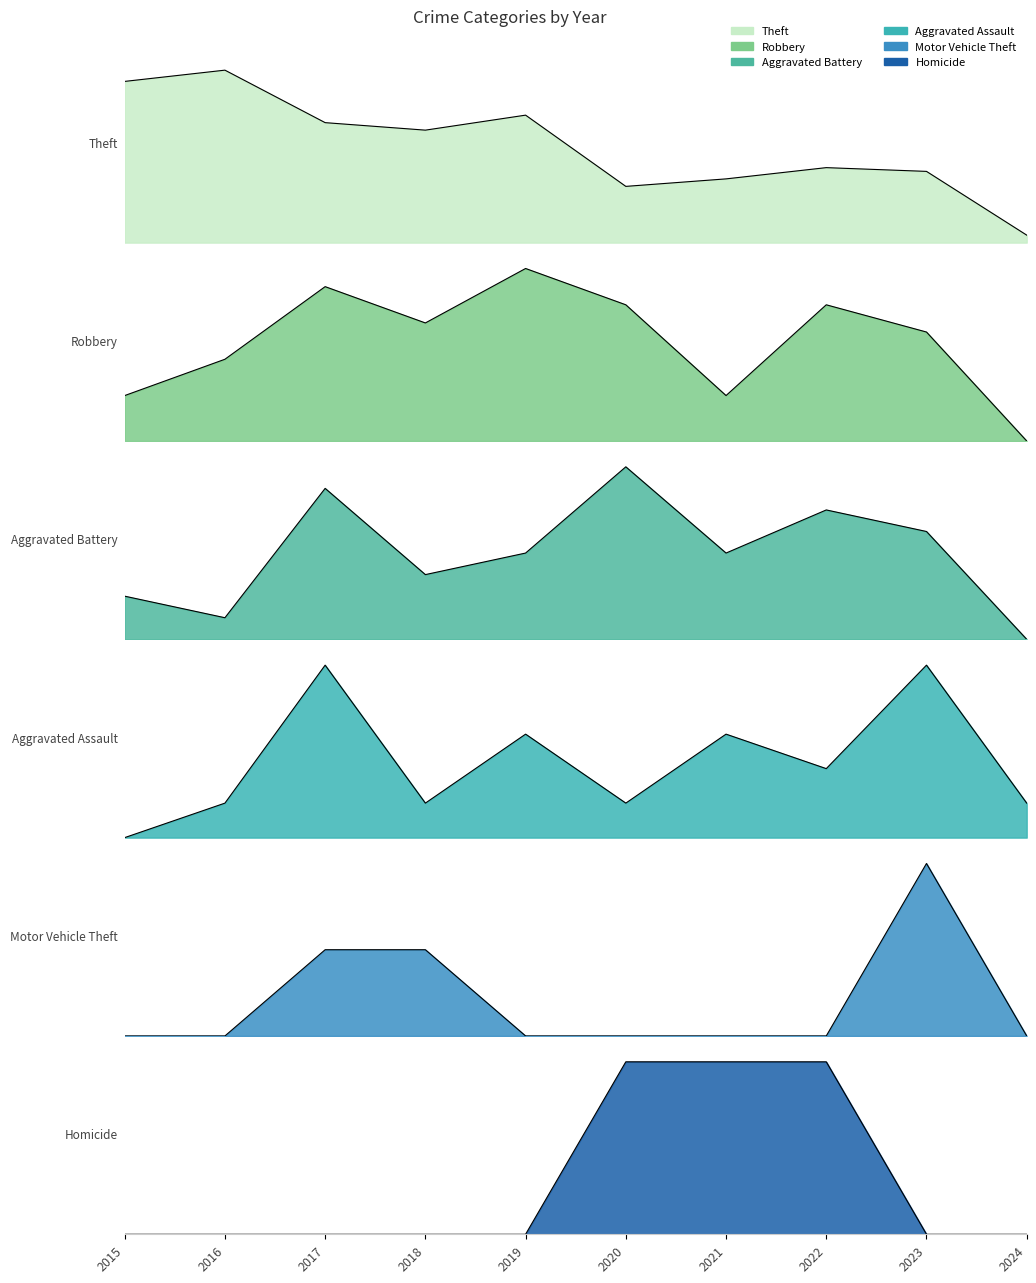

How many interior local valleys does the Aggravated Battery series have?

3